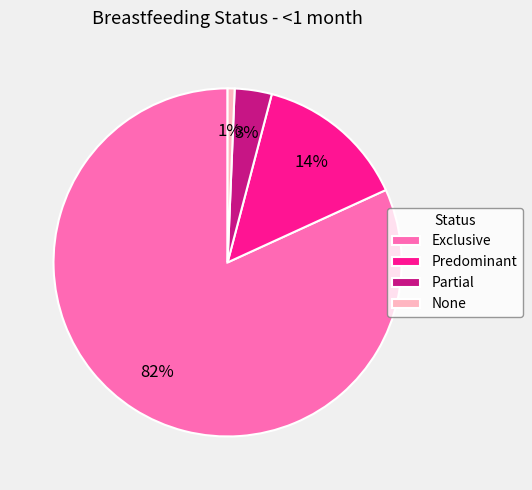

What percentage is the Partial slice, to the nearest percent?

3%